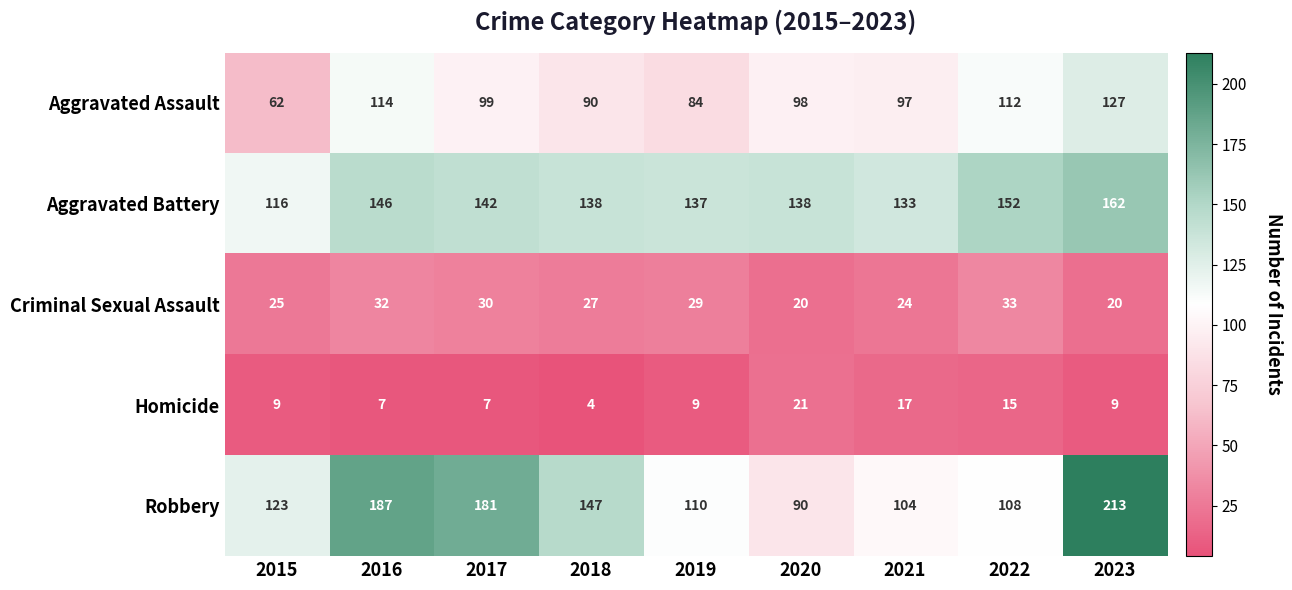

What is the maximum value for Homicide?

21